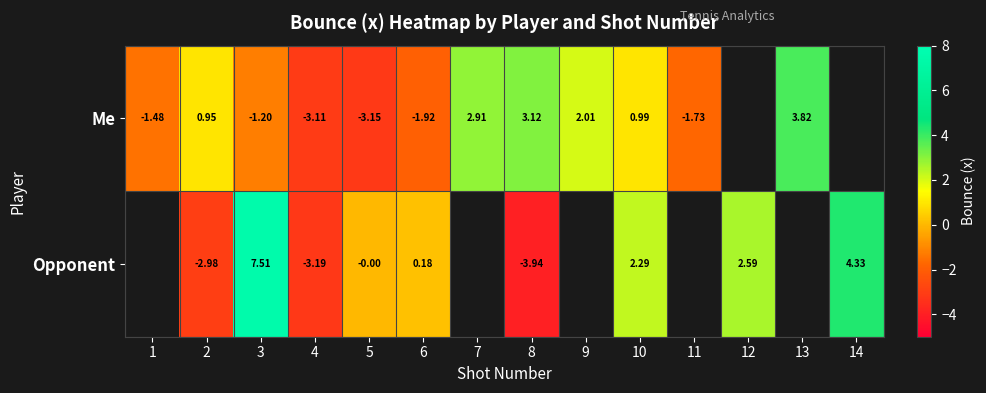

Which has a higher value, 2 or 3?

2